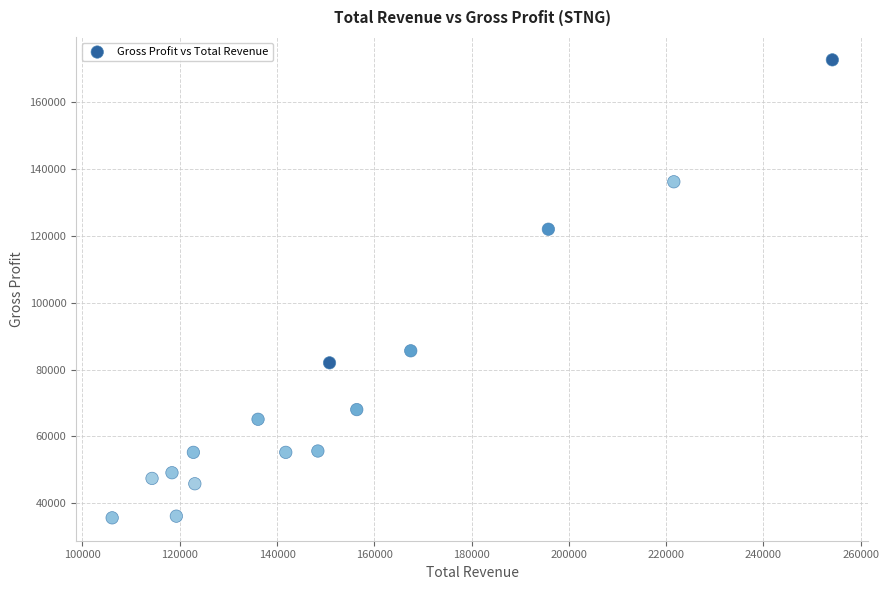

What is the range of X values (max minus min)?

148100